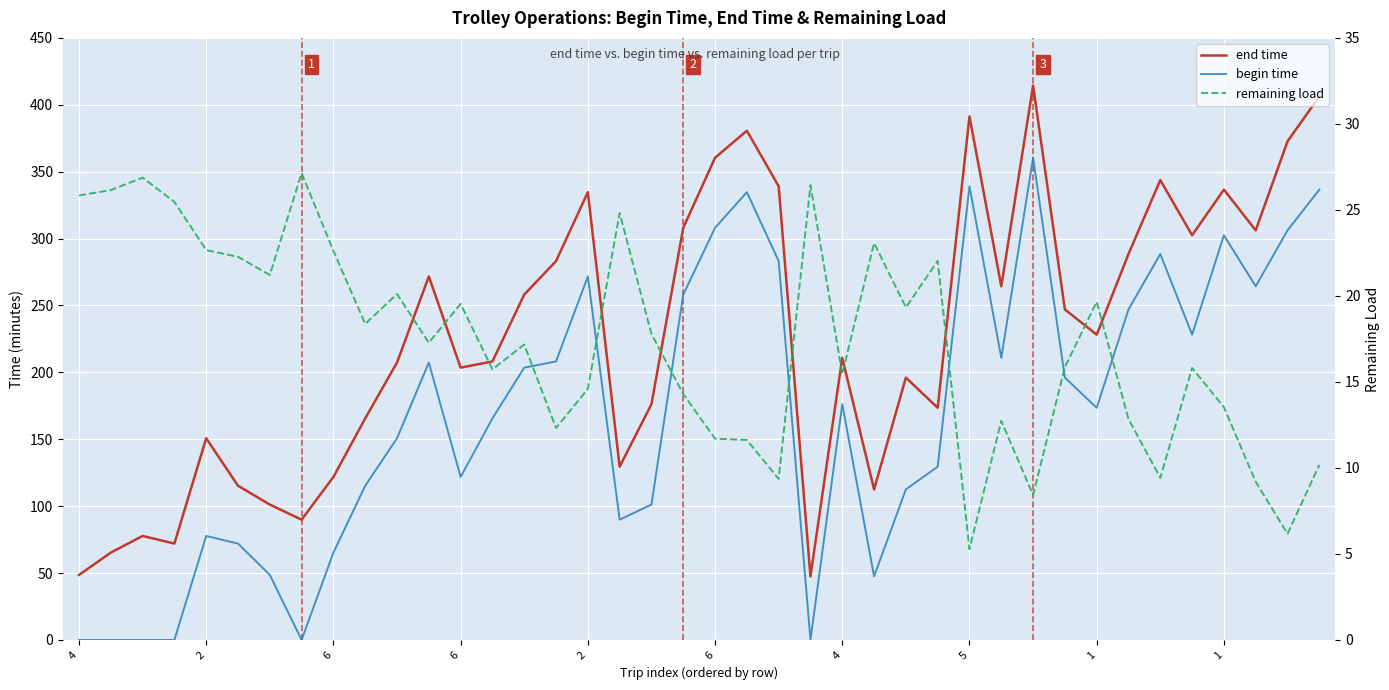

Which series ends up on top after the final intersection of remaining load and begin time?

begin time